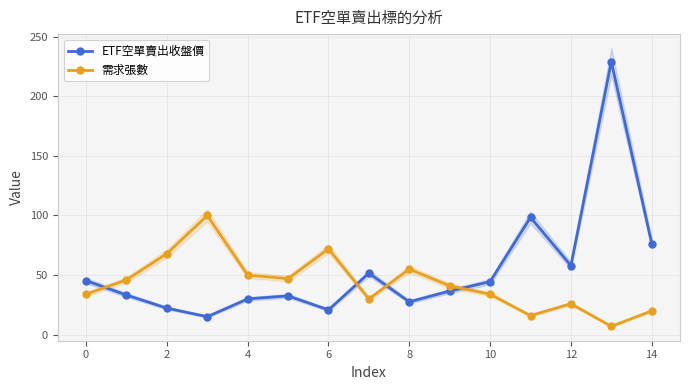

List the series in order of their peak value, lowest first.

需求張數, ETF空單賣出收盤價